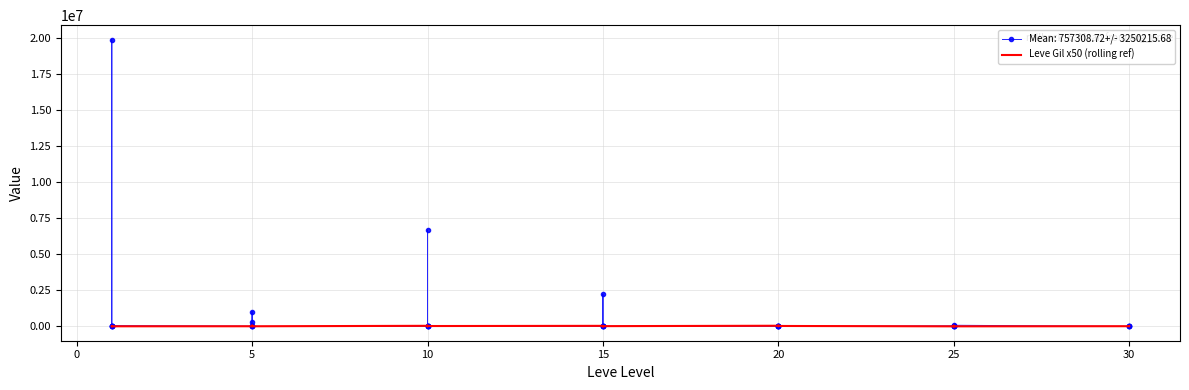

What is the sum of all values?

848050